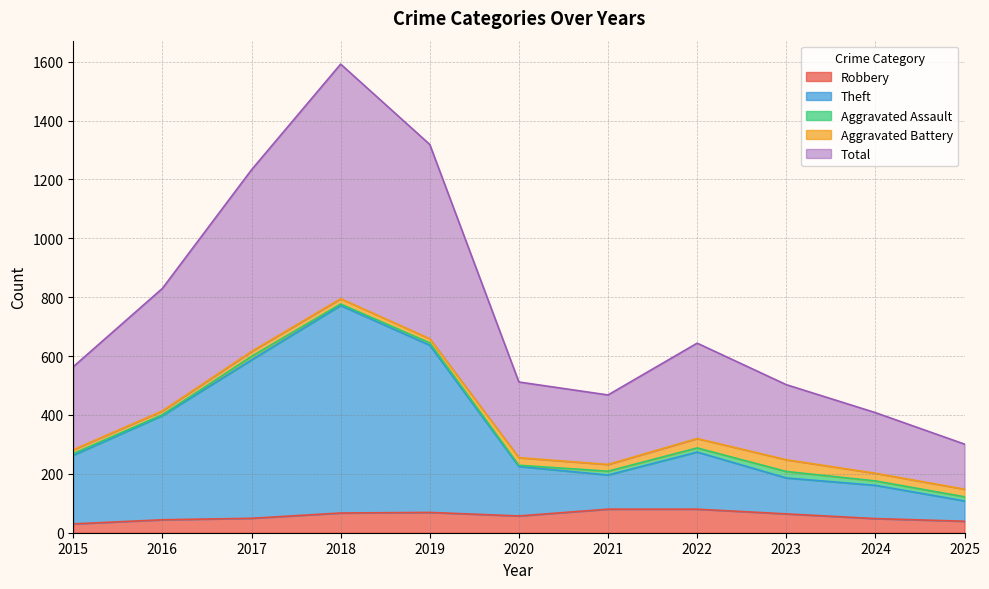

Where is Total nearest to the value 946?

2016